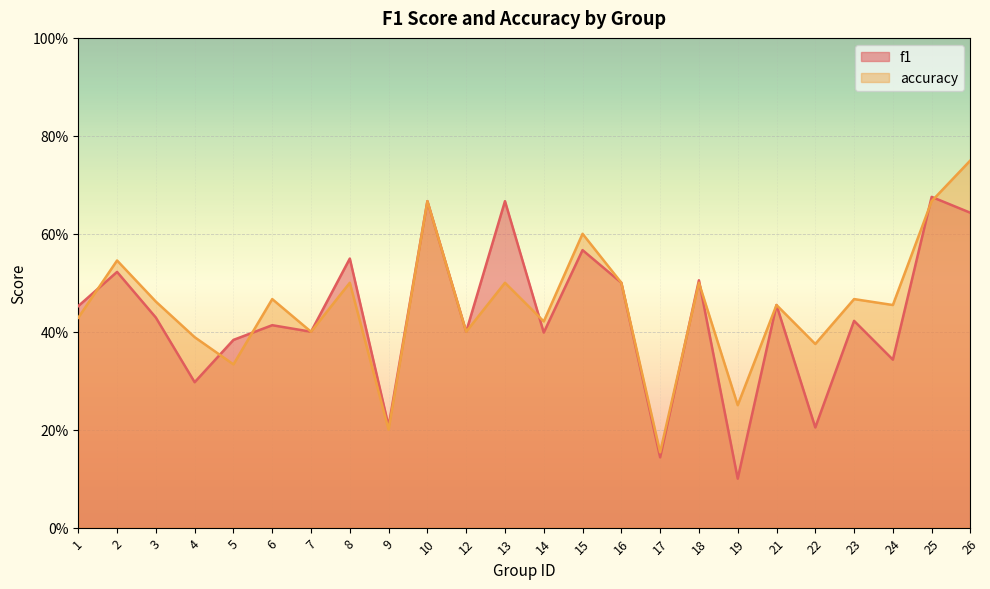

Which label corresponds to the largest value in the chart?

26